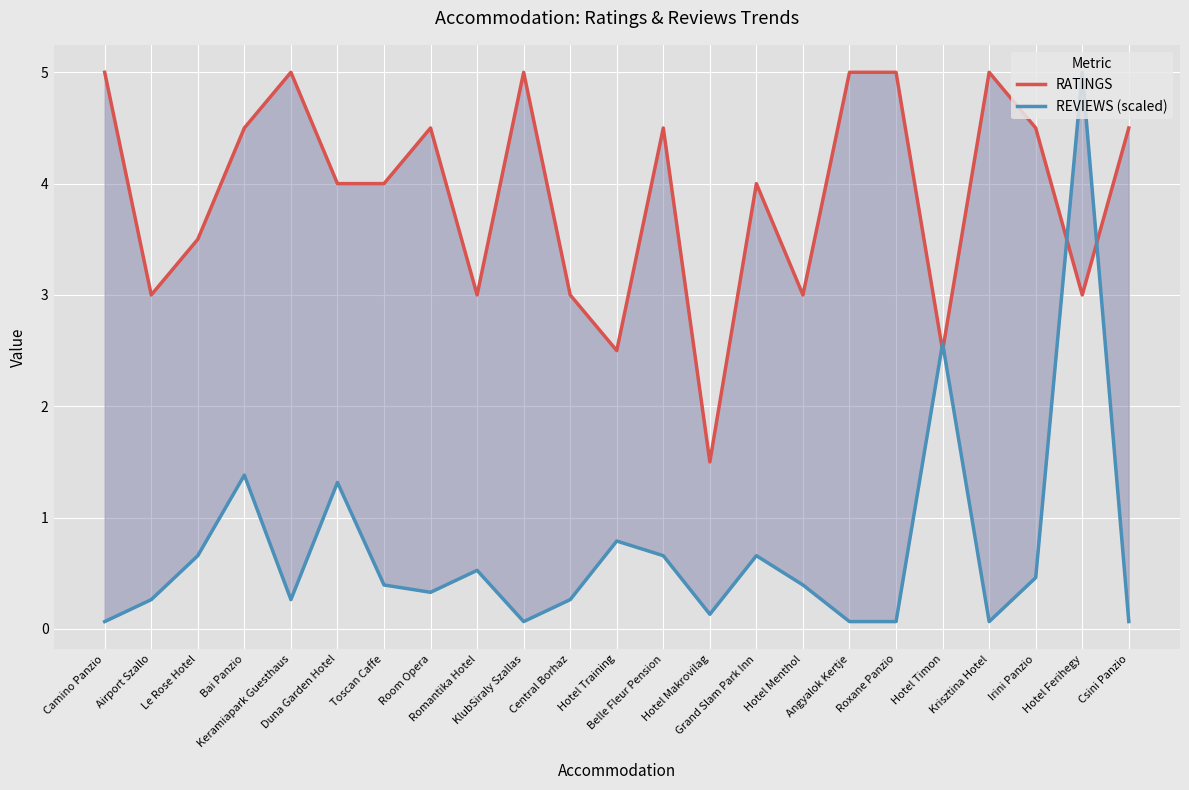

List the labels in order of REVIEWS (scaled) value, largest first.

Hotel Ferihegy, Hotel Timon, Bai Panzio, Duna Garden Hotel, Hotel Training, Le Rose Hotel, Belle Fleur Pension, Grand Slam Park Inn, Romantika Hotel, Irini Panzio, Toscan Caffe, Hotel Menthol, Room Opera, Airport Szallo, Keramiapark Guesthaus, Central Borhaz, Hotel Makrovilag, Camino Panzio, KlubSiraly Szallas, Angyalok Kertje, Roxane Panzio, Krisztina Hotel, Csini Panzio